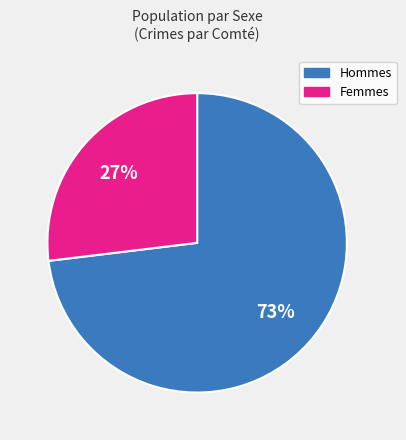

Does any single category account for the majority?

Yes